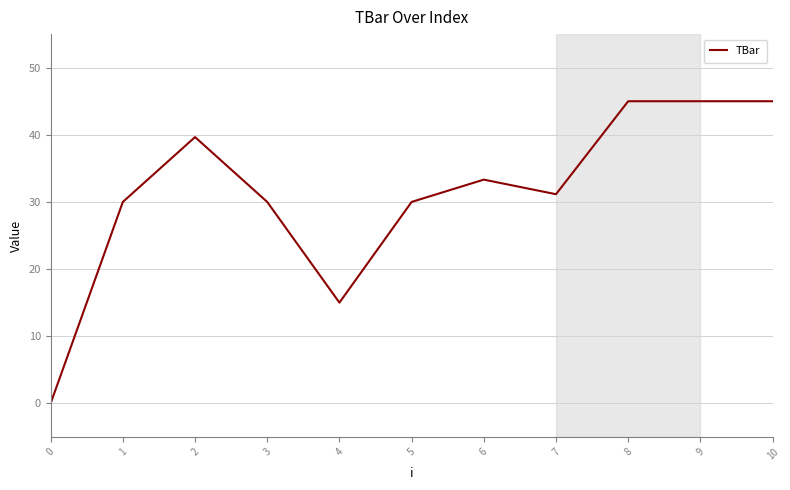

What is the difference between the values at 9 and 7?

13.9